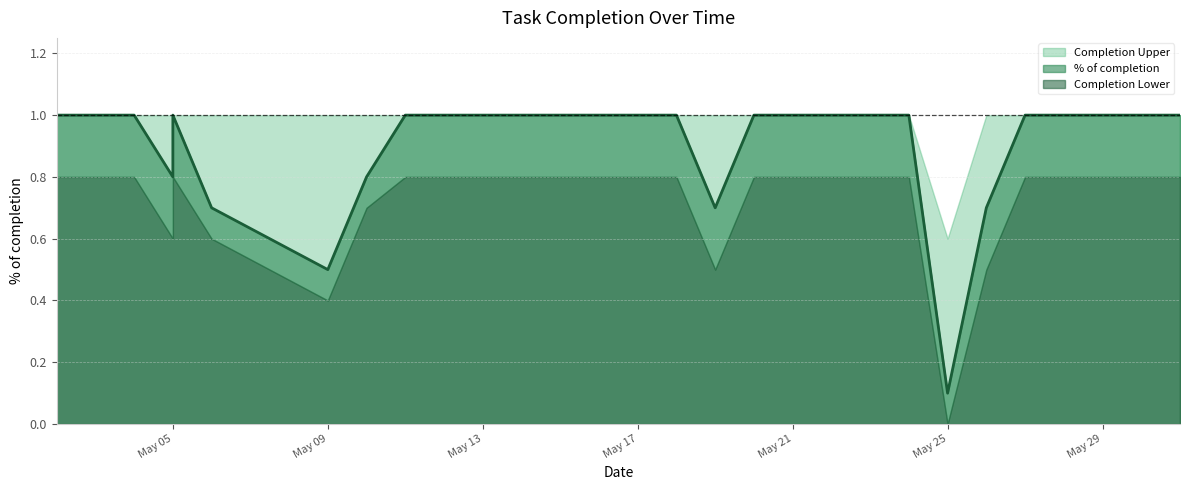

True or false: % of completion and Completion Lower intersect in this chart.

False